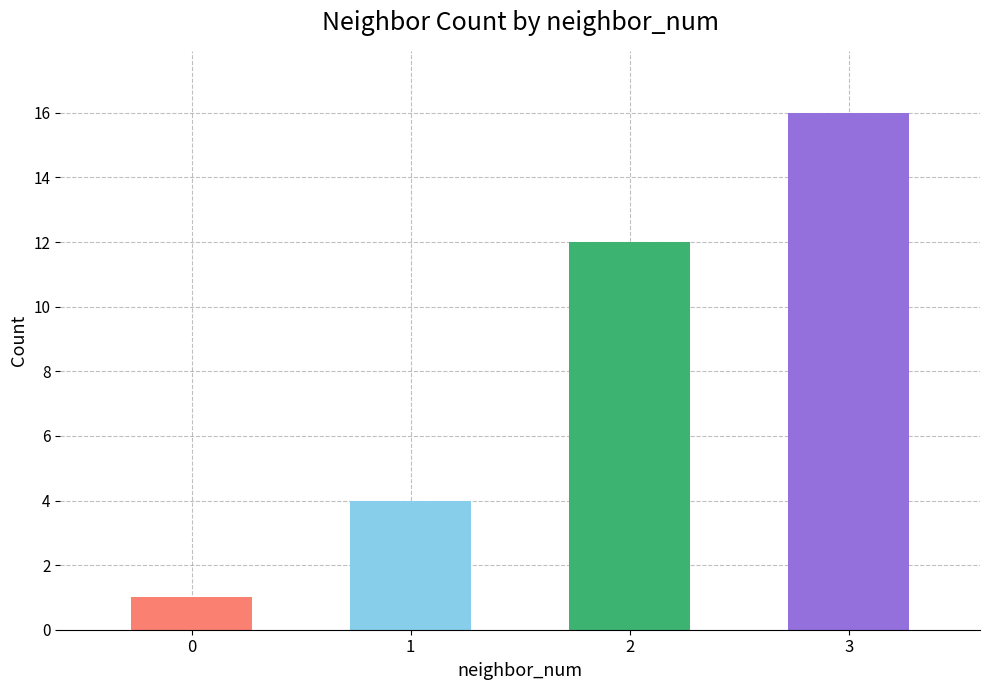

What is the difference between the values at 3 and 1?

12